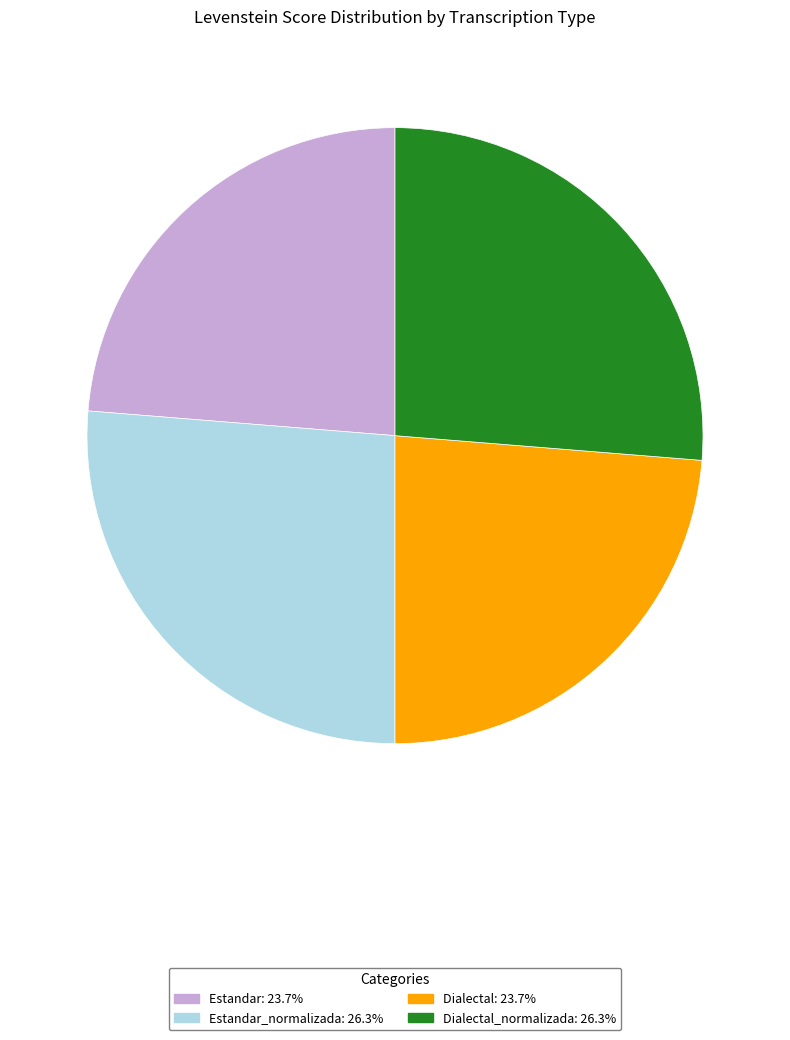

Does any single category account for the majority?

No